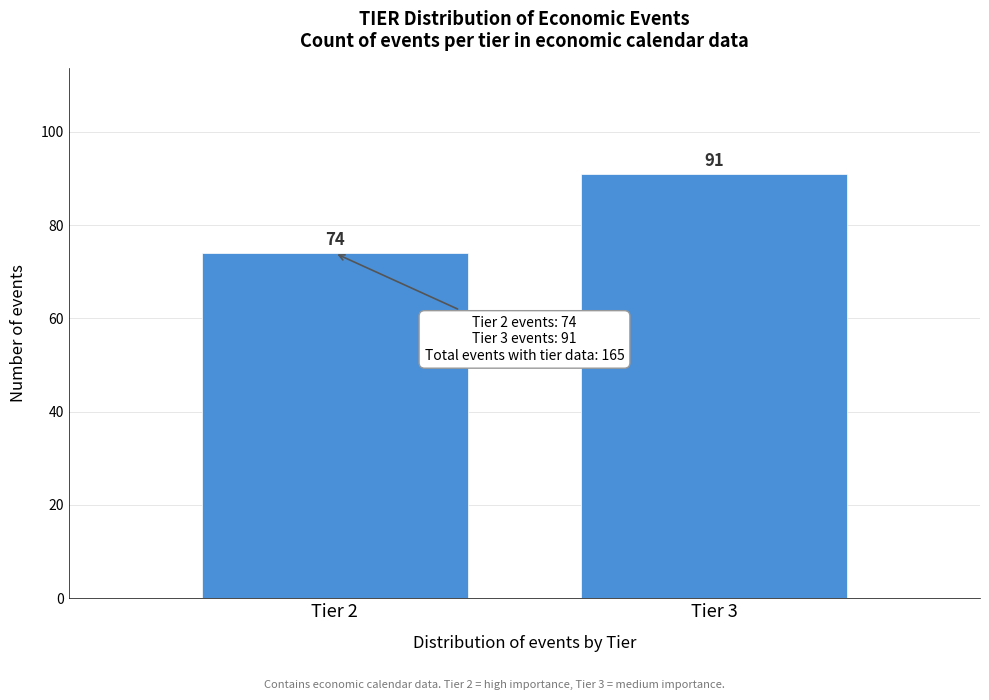

Reading right to left, transcribe all the data shown in this chart.

Tier 3=91	Tier 2=74